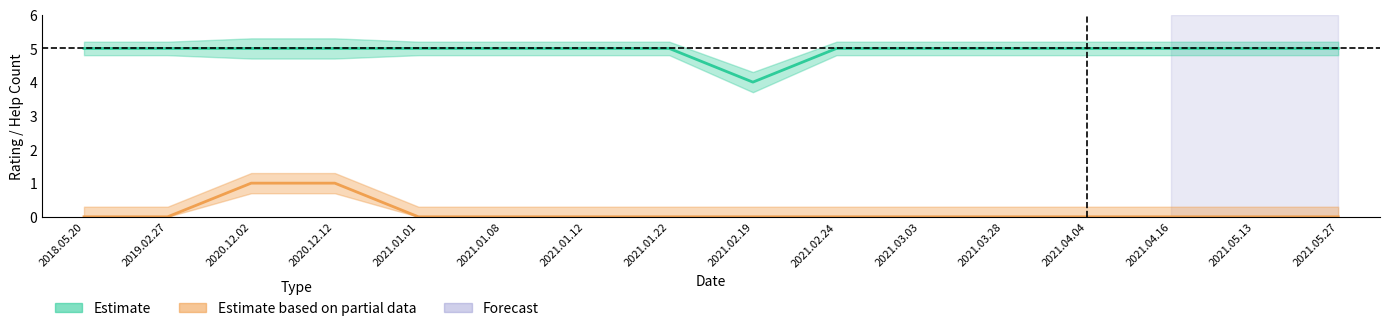

What is the difference between the highest and lowest values at 2021.04.04?

5